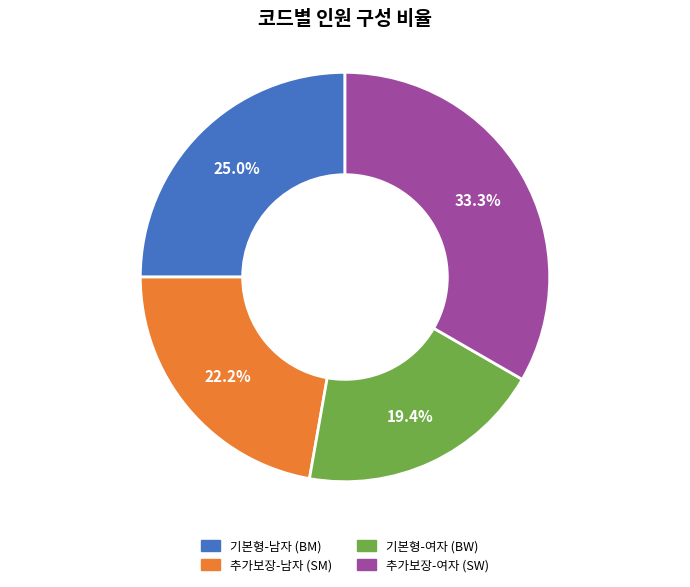

Is there a majority slice in this chart?

No